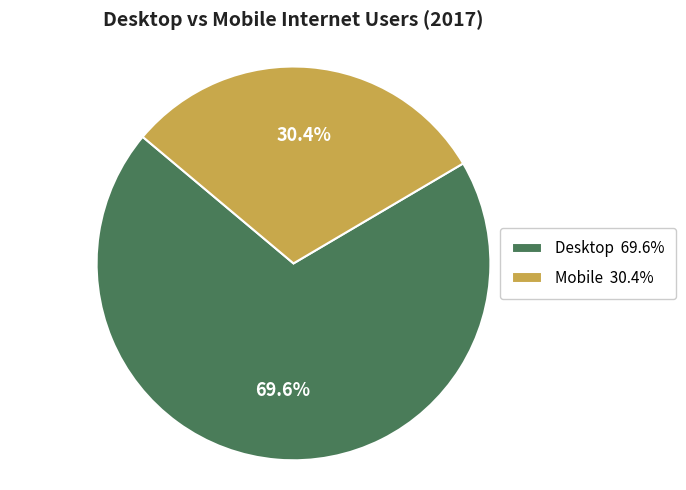

To the nearest percent, what is the difference between the largest and smallest slice percentages?

39%